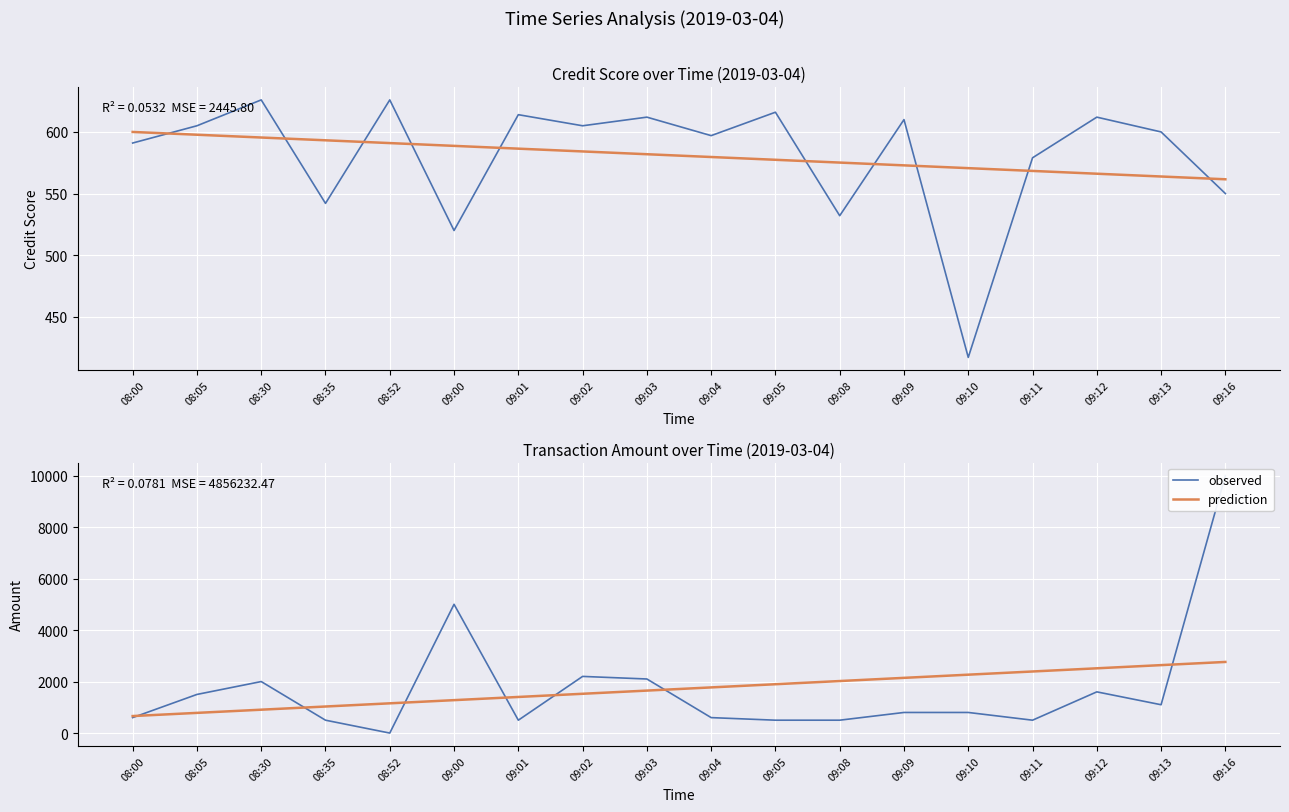

What is the label of the 2nd point from the right?

09:13